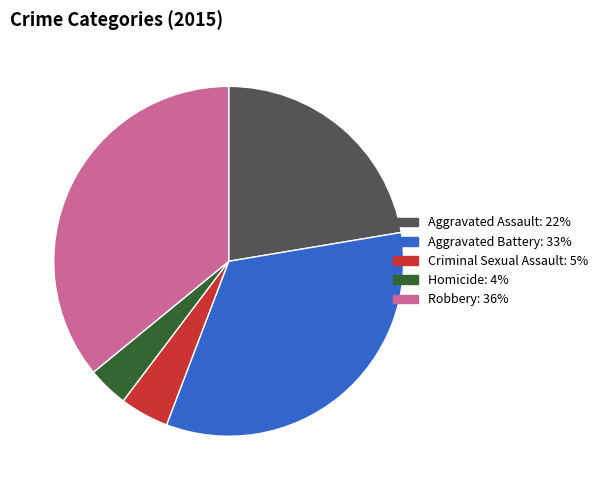

Combined, do Criminal Sexual Assault and Aggravated Battery account for over 50%?

No